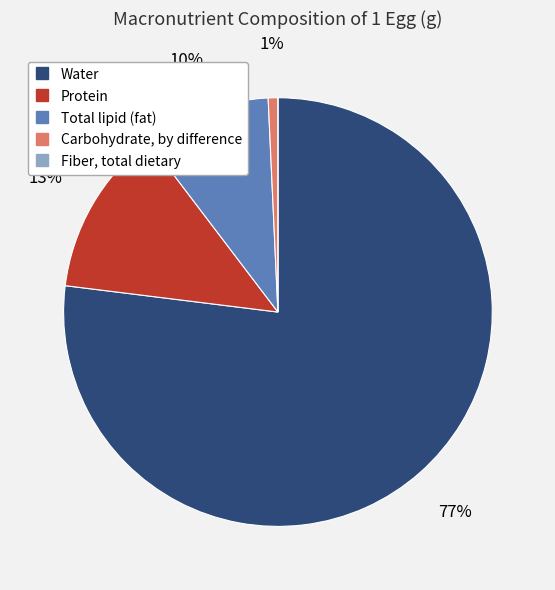

Which category has the biggest portion of the pie?

Water